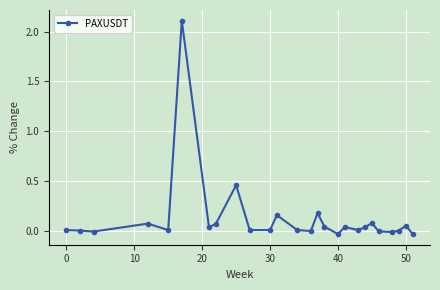

How many distinct data groups are displayed?

1